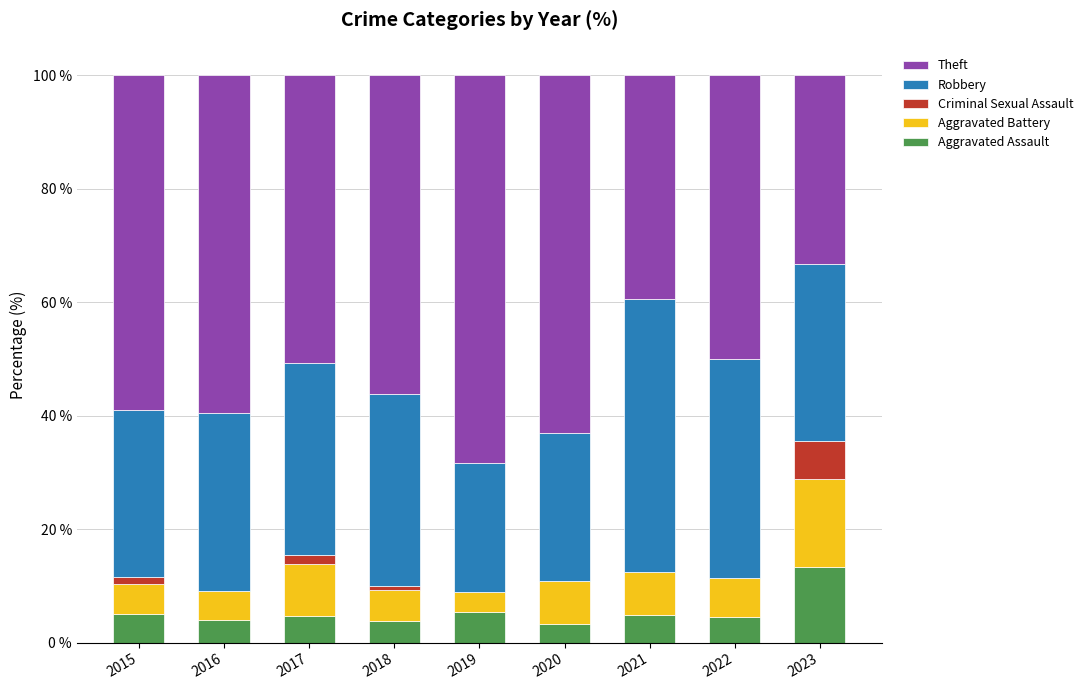

What is the sum of all Aggravated Assault values?

49.0